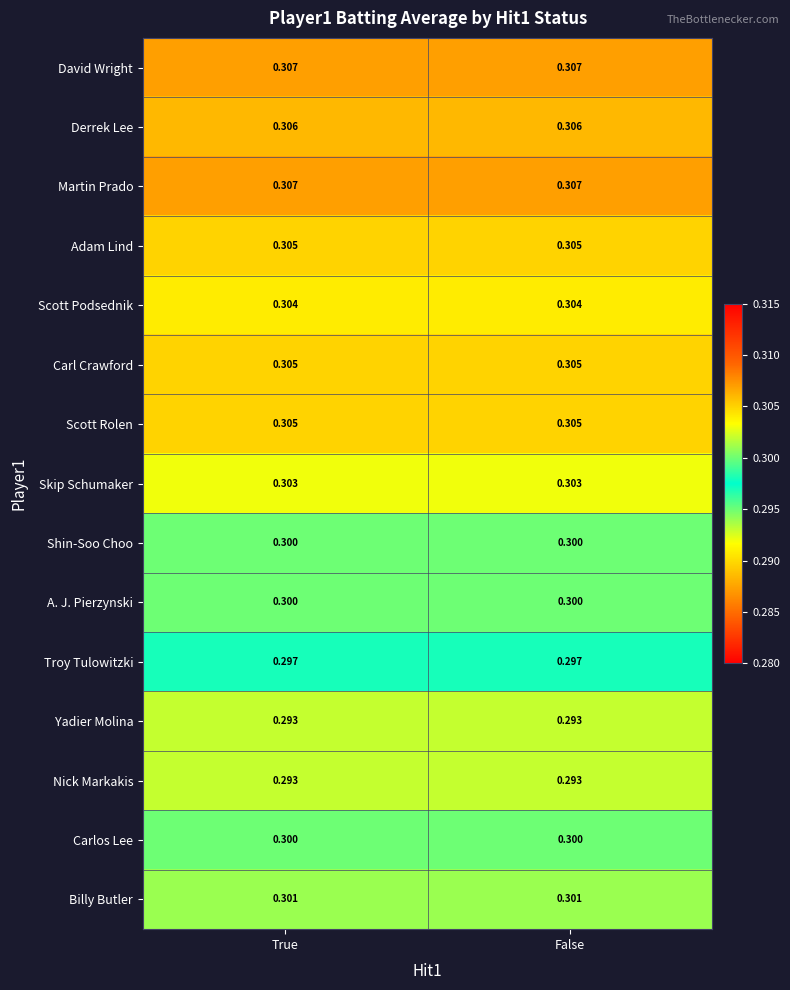

Is the value of Troy Tulowitzki at False greater than the value of Adam Lind at True?

No